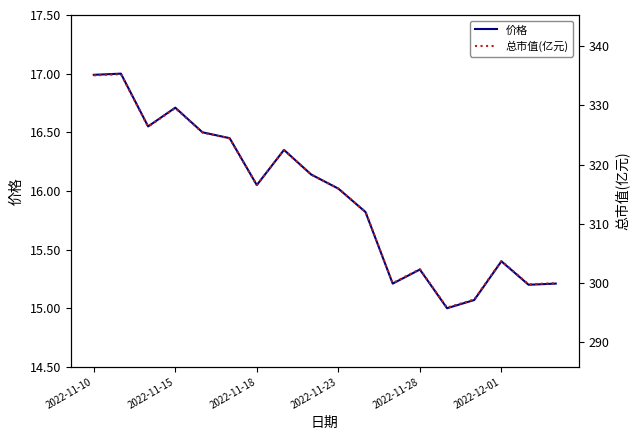

Which has a higher value, 14 or 2022-11-23?

2022-11-23